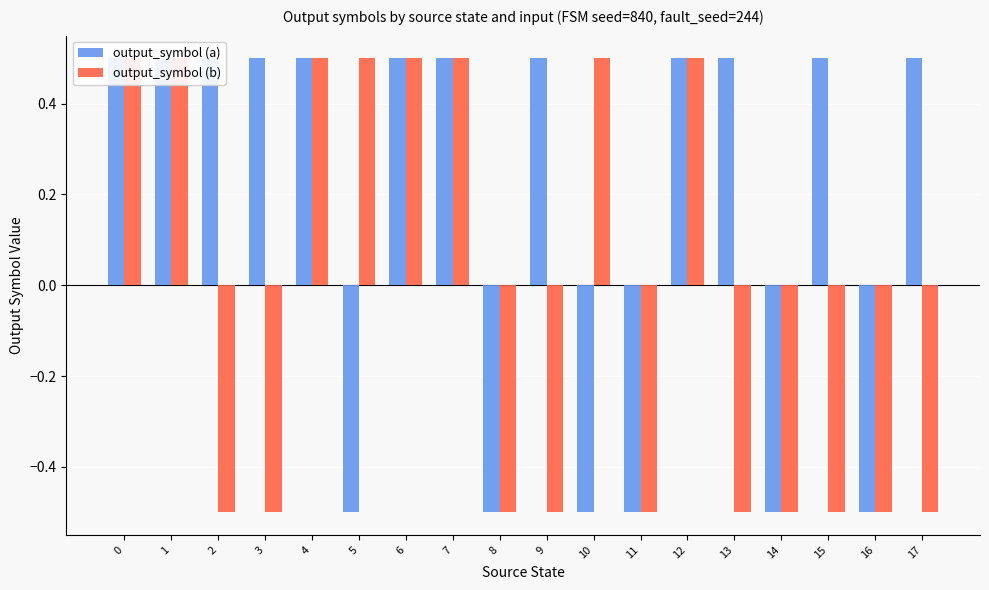

How many output_symbol (b) values are between 0 and 1?

8